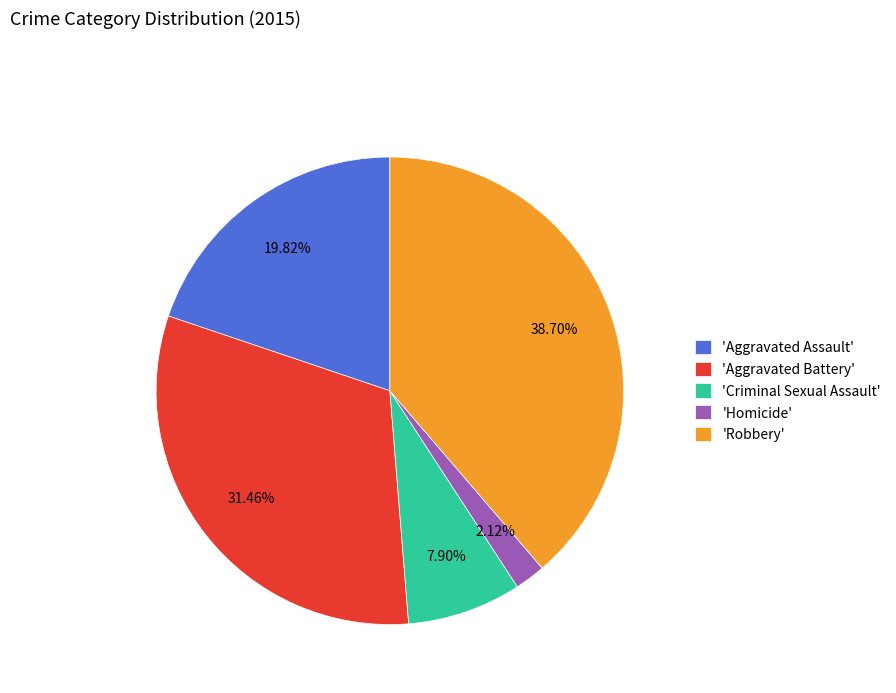

Rank the categories by value from lowest to highest.

'Homicide', 'Criminal Sexual Assault', 'Aggravated Assault', 'Aggravated Battery', 'Robbery'